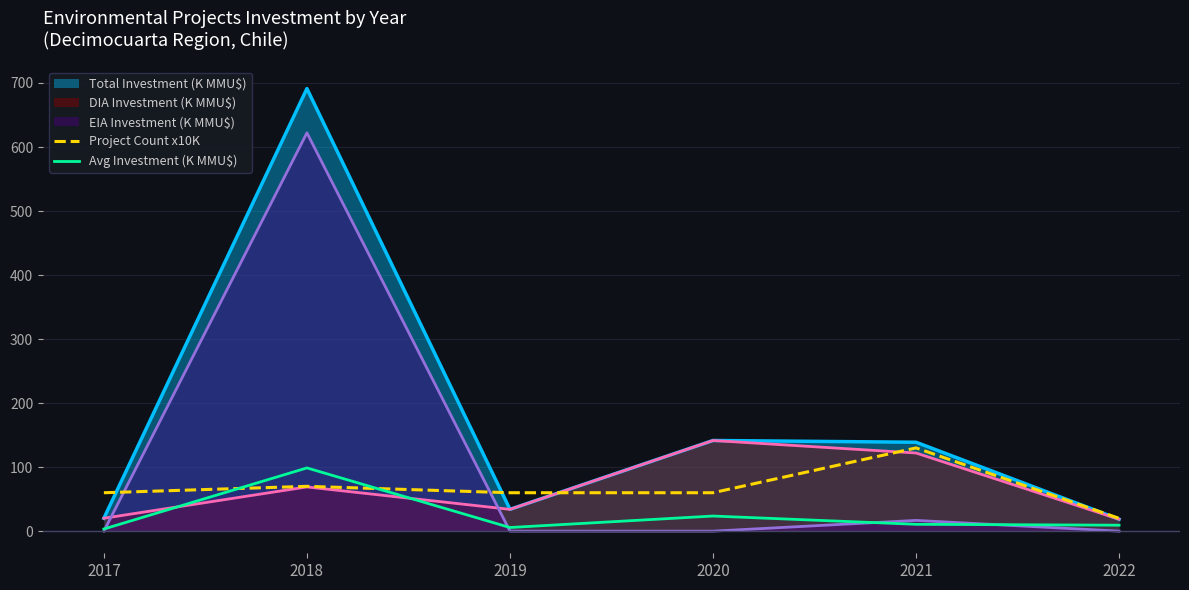

How many data points in Avg Investment (K MMU$) are less than 10?

3